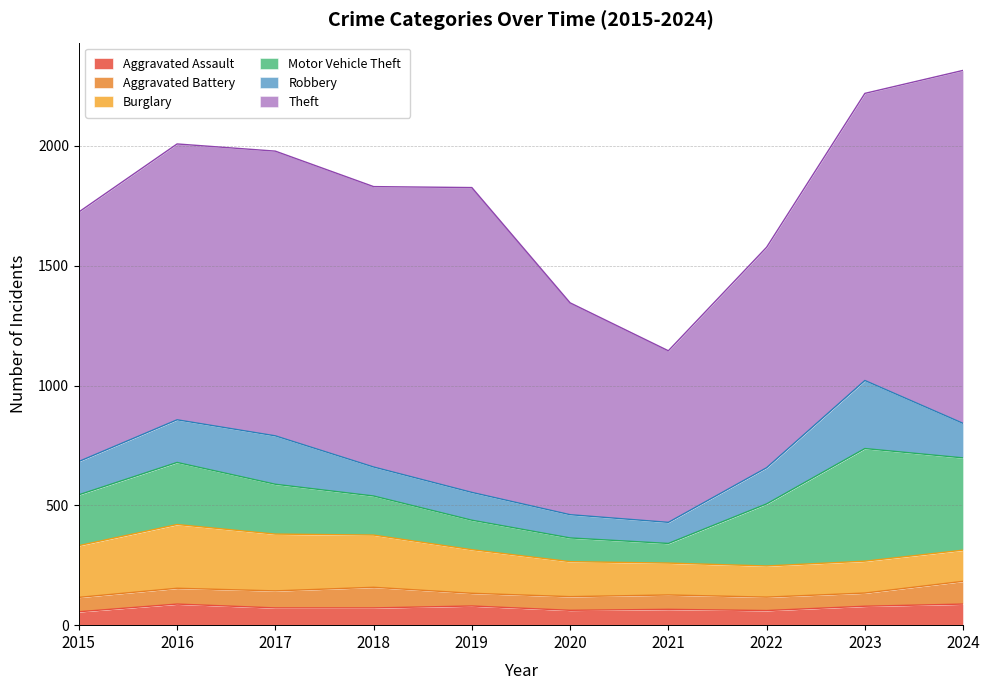

Which series has the largest total across all categories?

Theft